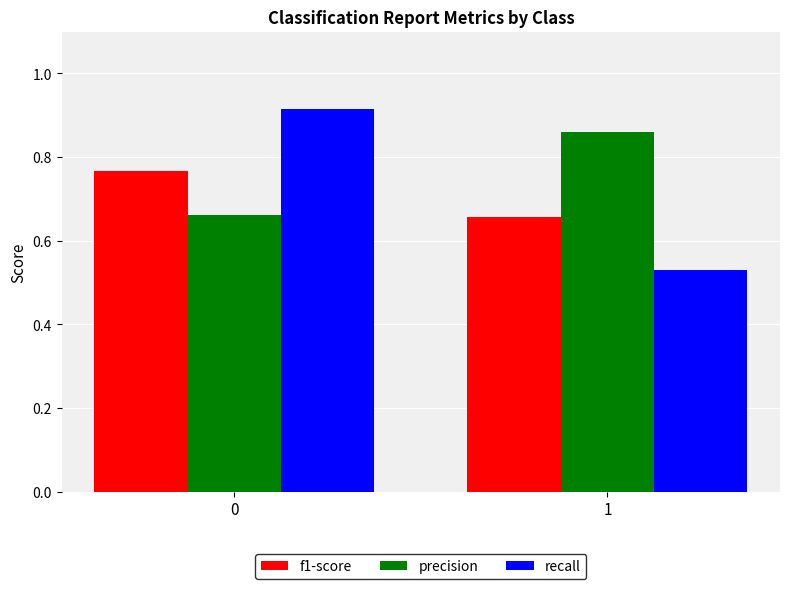

List the labels in order of f1-score value, largest first.

0, 1